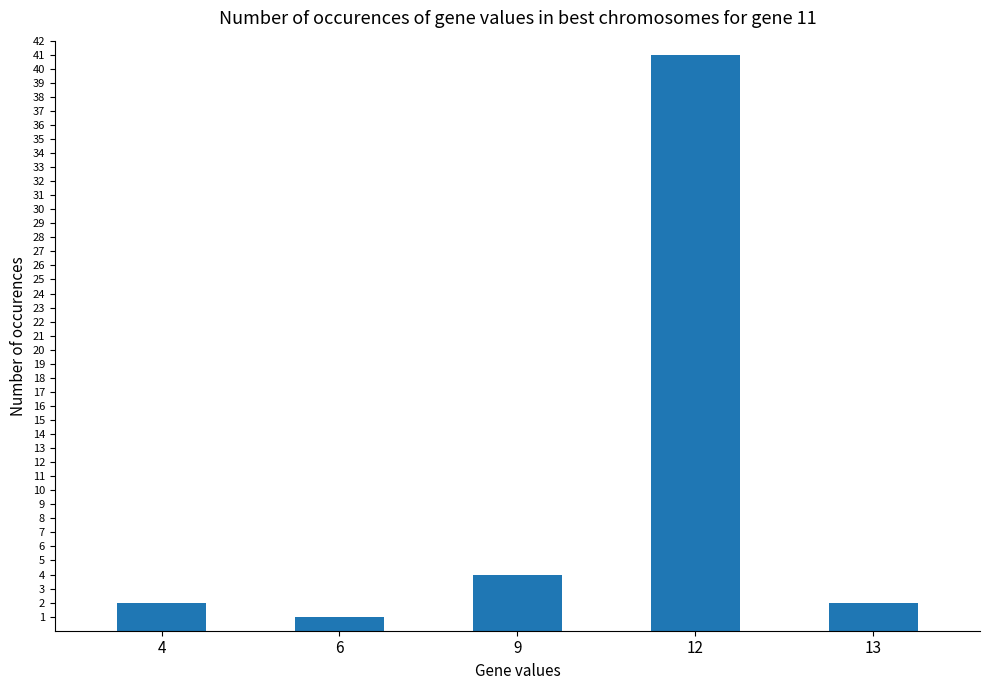

What is the sum of all values?

50